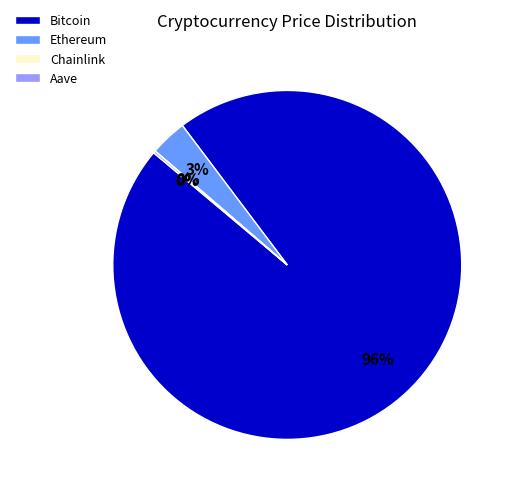

What is the largest slice in the pie chart?

Bitcoin